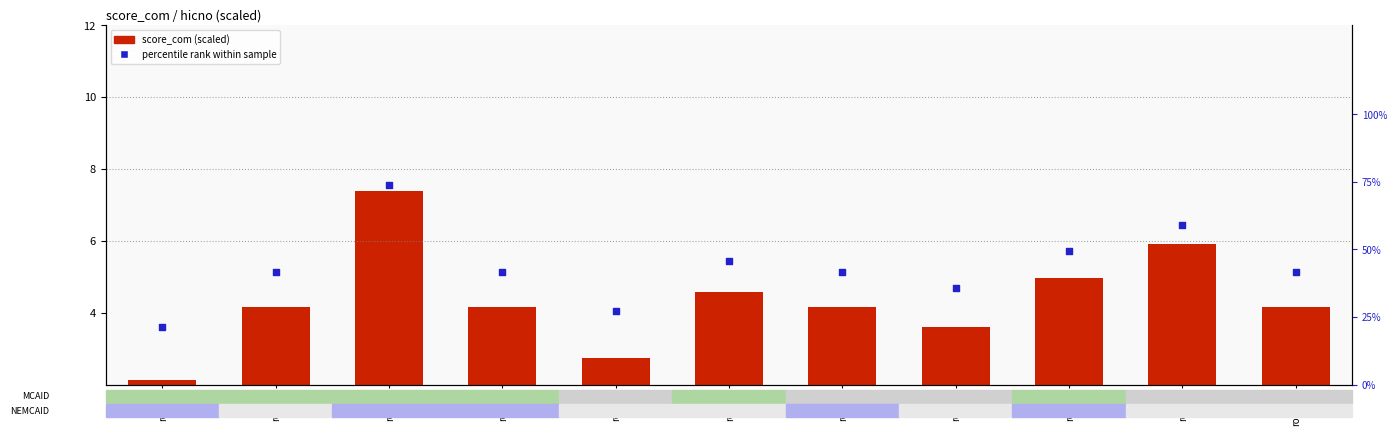

Is the value of score_com (scaled) at row_9 greater than the value of percentile rank within sample at row_4?

No